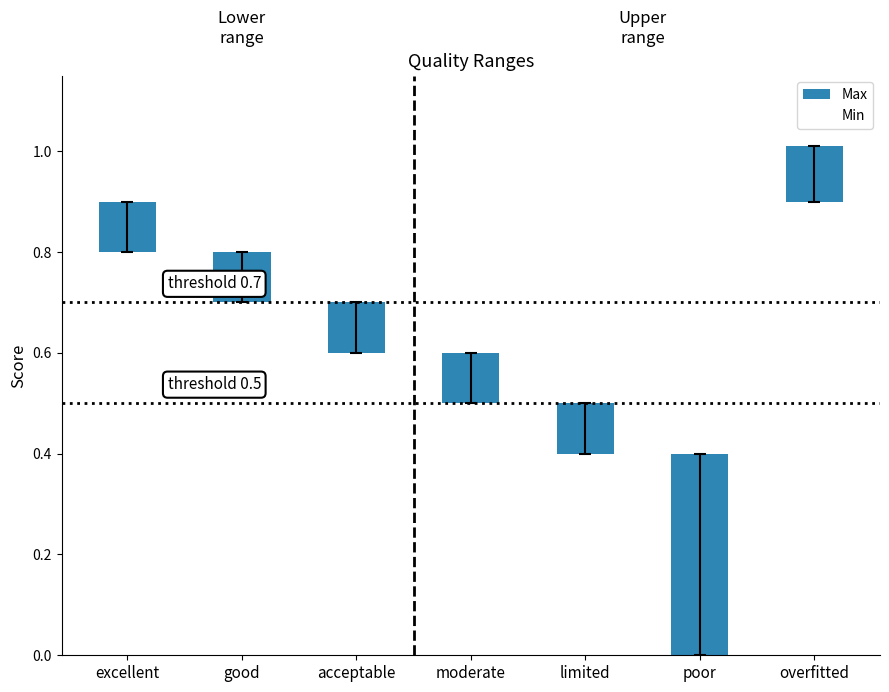

What is the label of the 6th bar from the right?

good